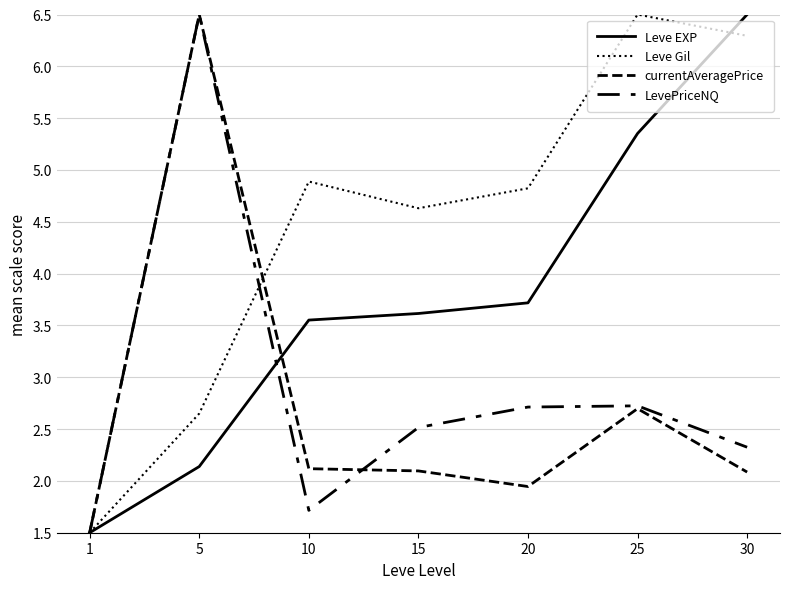

What is the value of the Leve EXP point at the 6th from the left?

5.4